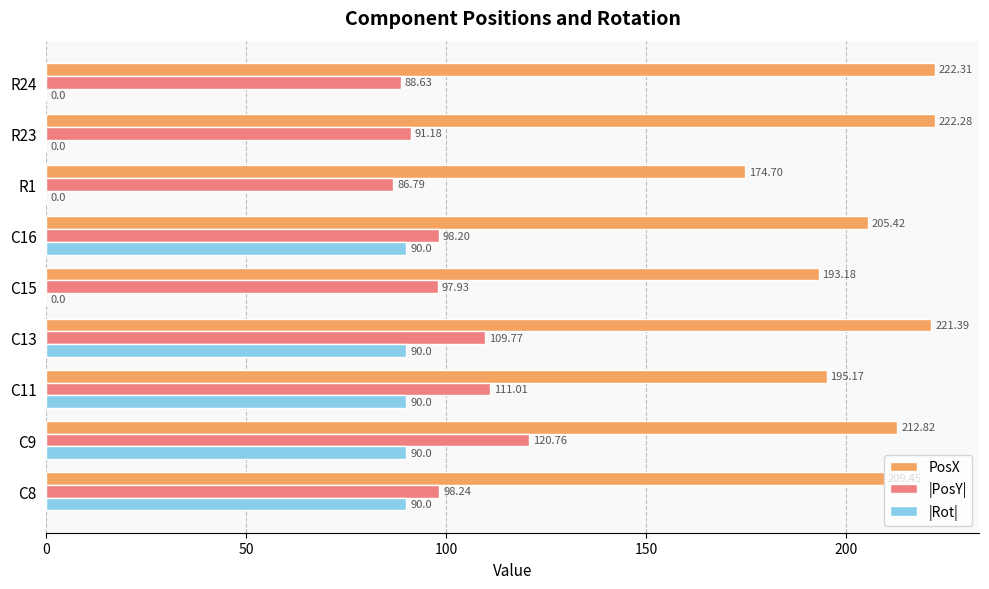

Between C8 and C13, which series saw the biggest shift?

PosX